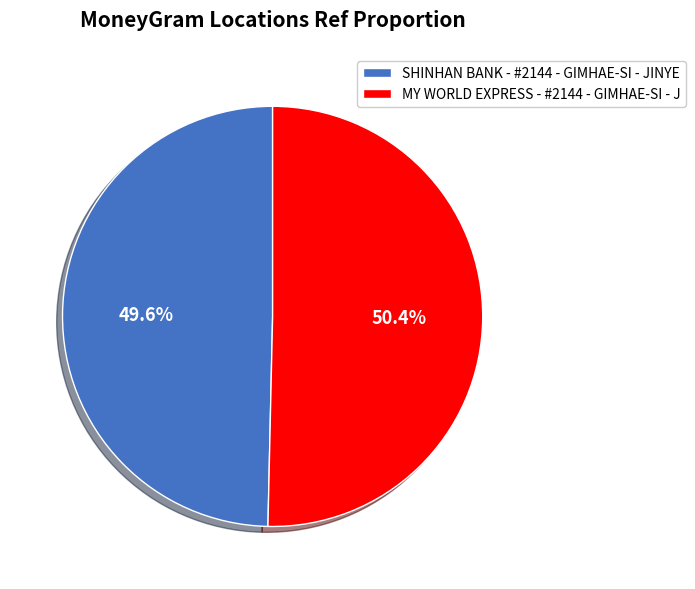

To the nearest percent, what portion does SHINHAN BANK - #2144 - GIMHAE-SI - JINYE represent?

50%